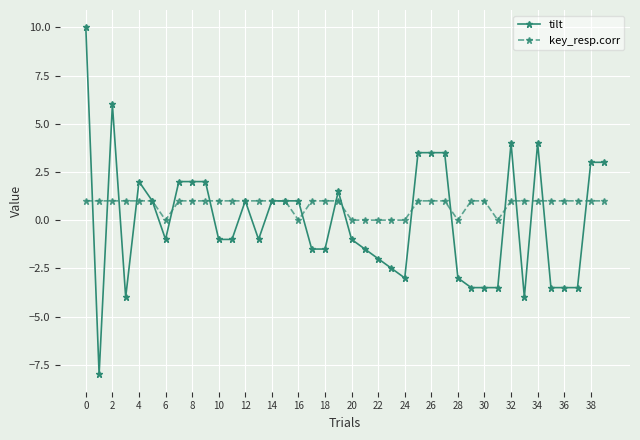

True or false: tilt has more than 1 points higher than both neighbors.

True